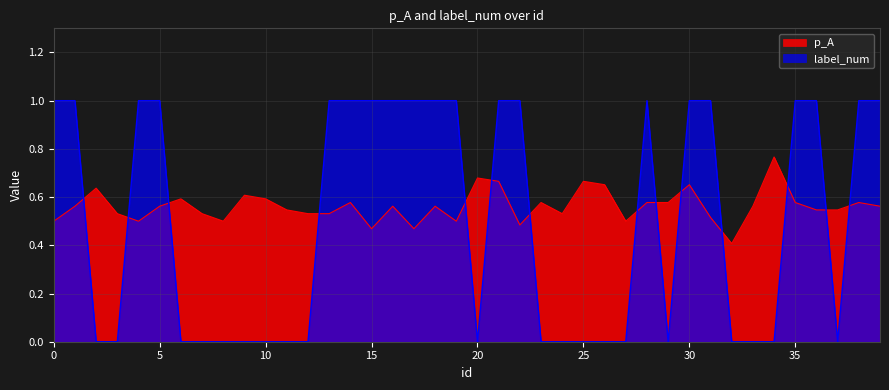

Count the label_num values in the range 0 to 1.

40